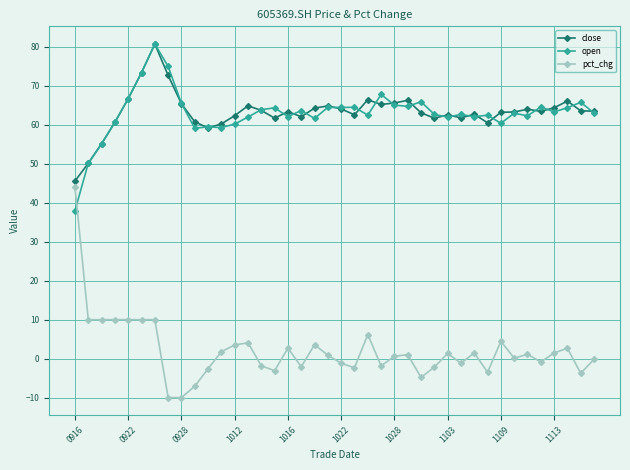

What is the value of the close point at the 20th from the left?

64.9